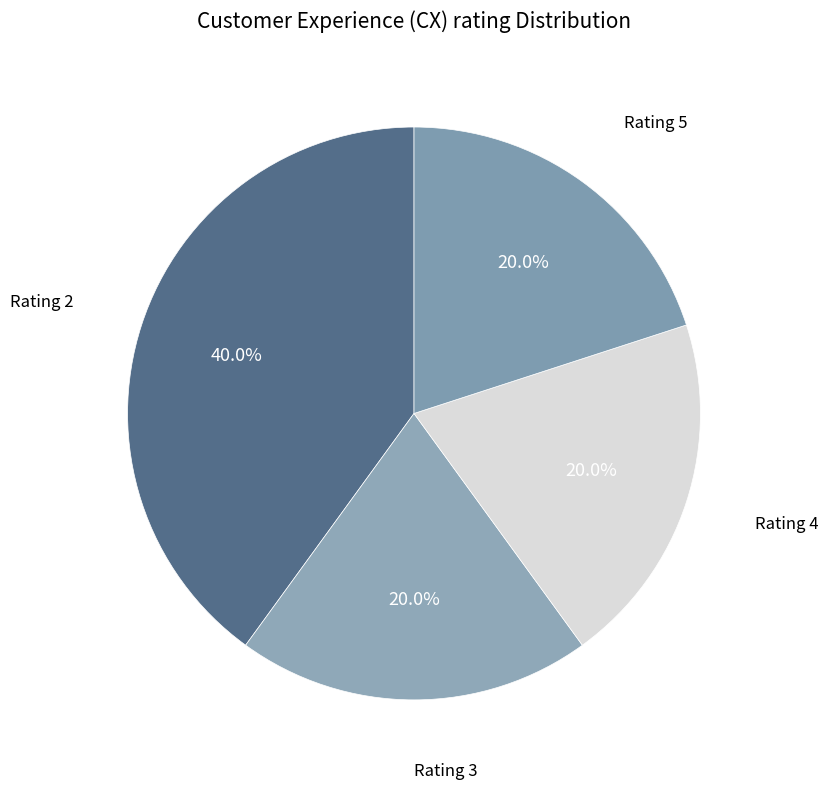

Does any single category account for the majority?

No